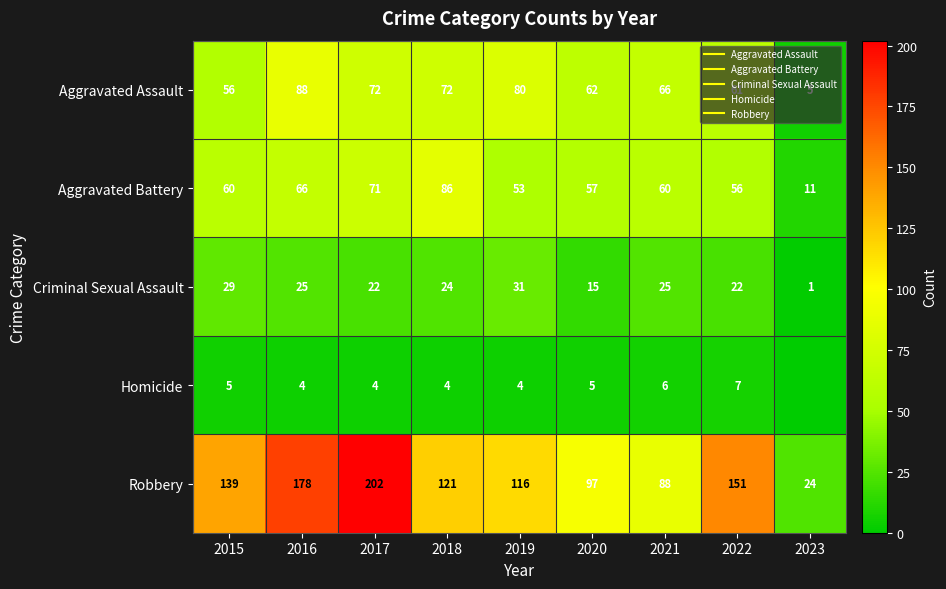

The value of Criminal Sexual Assault at 2022 is 34. True or false?

False